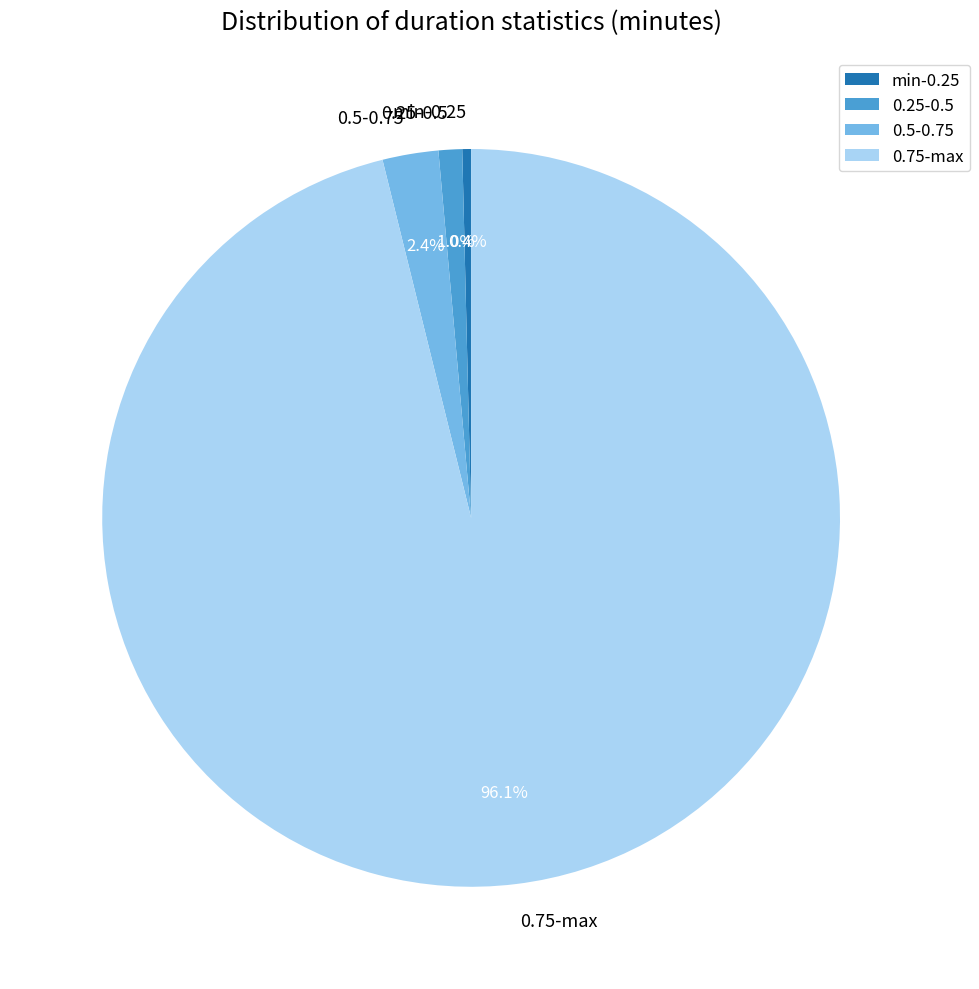

Rank the categories by value from lowest to highest.

min-0.25, 0.25-0.5, 0.5-0.75, 0.75-max